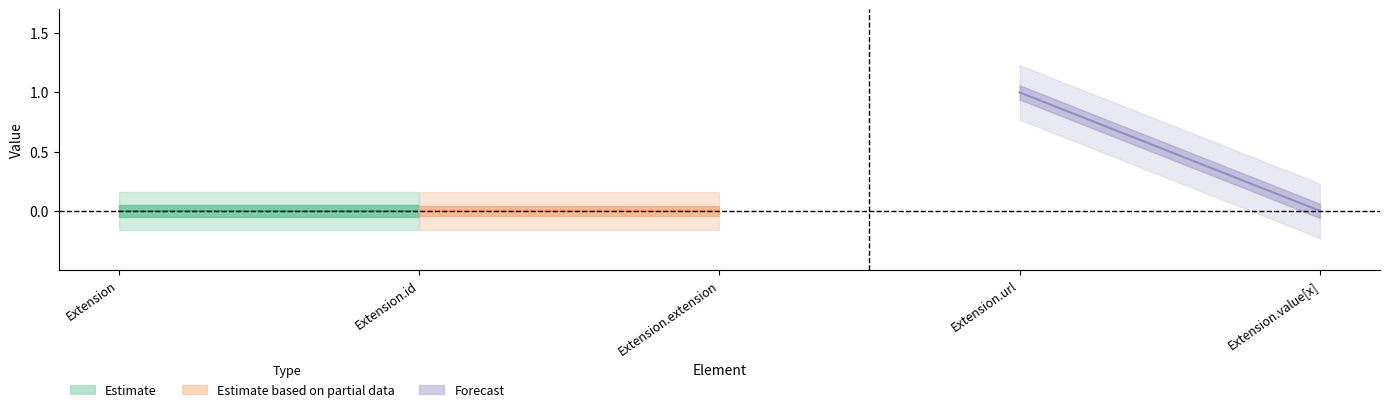

What is the sum of all Min values?

1